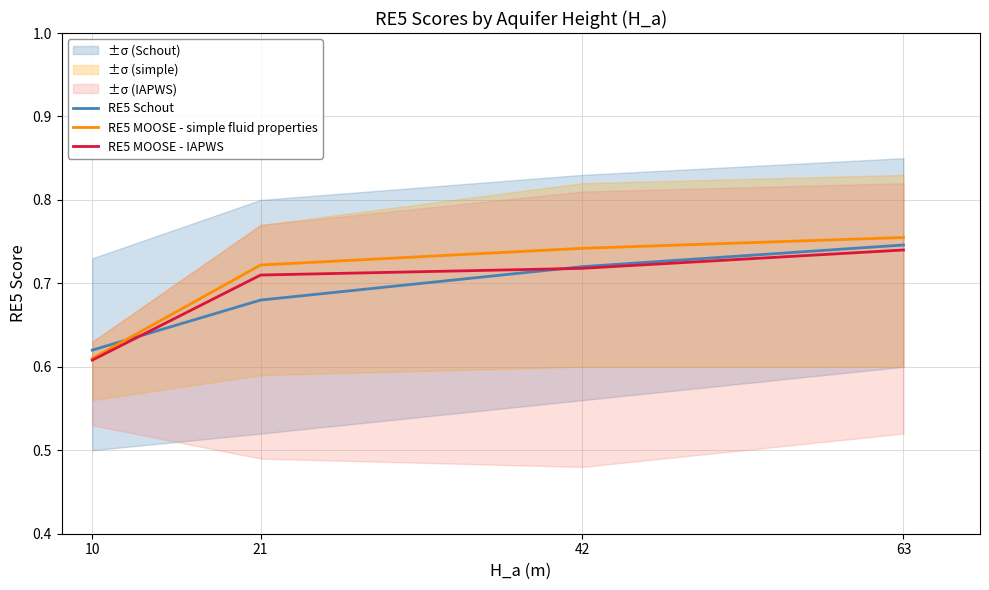

Reading left to right, extract all data points from this chart.

RE5 Schout: 0.6	0.7	0.7	0.7
RE5 MOOSE - simple fluid properties: 0.6	0.7	0.7	0.8
RE5 MOOSE - IAPWS: 0.6	0.7	0.7	0.7